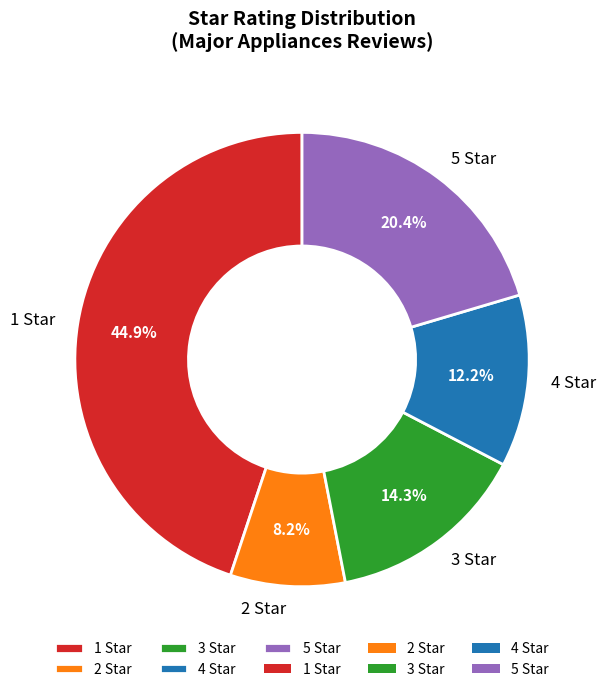

Is the sum of 1 Star and 5 Star greater than half?

Yes